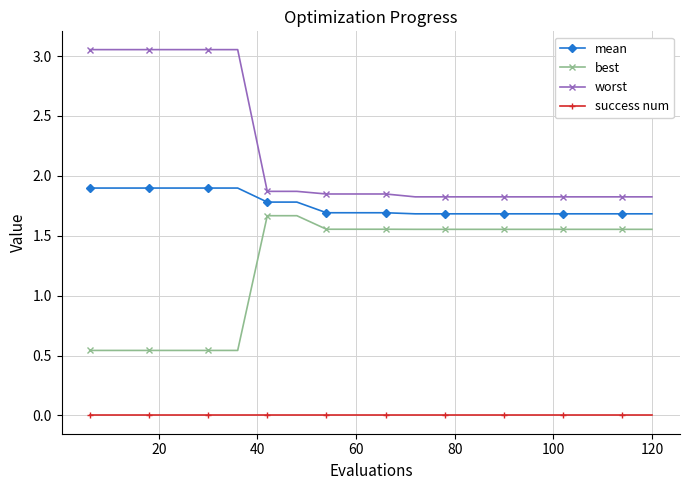

What is the difference between the maximum and minimum values in the worst series?

1.2